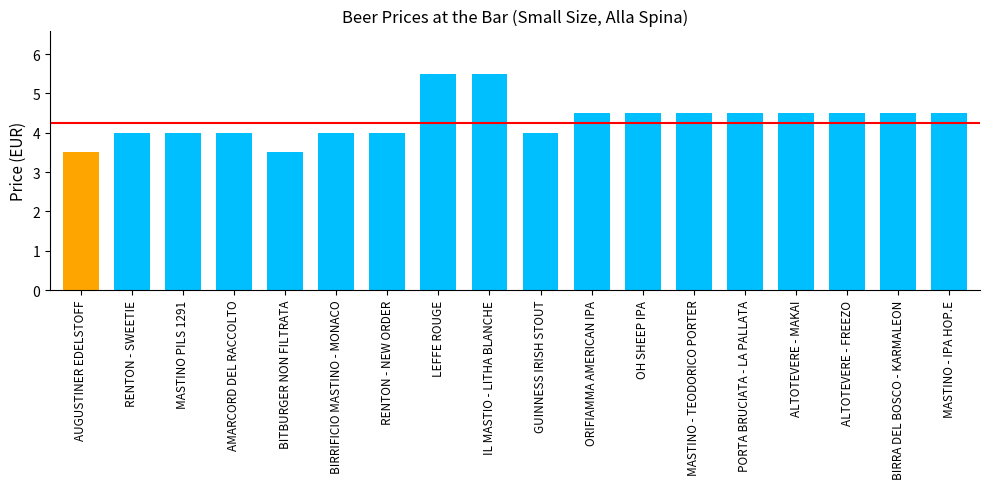

What is the label of the 12th bar from the right?

RENTON - NEW ORDER